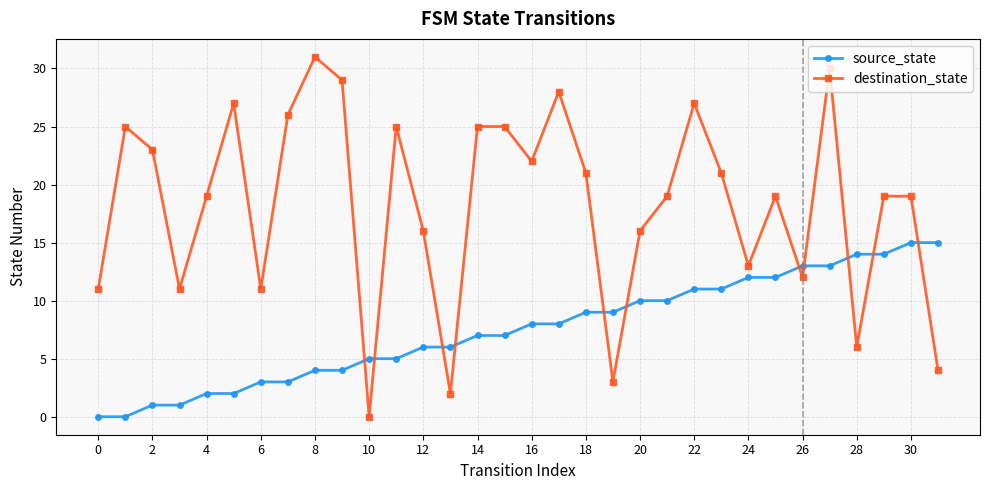

Which series has the largest total across all categories?

destination_state